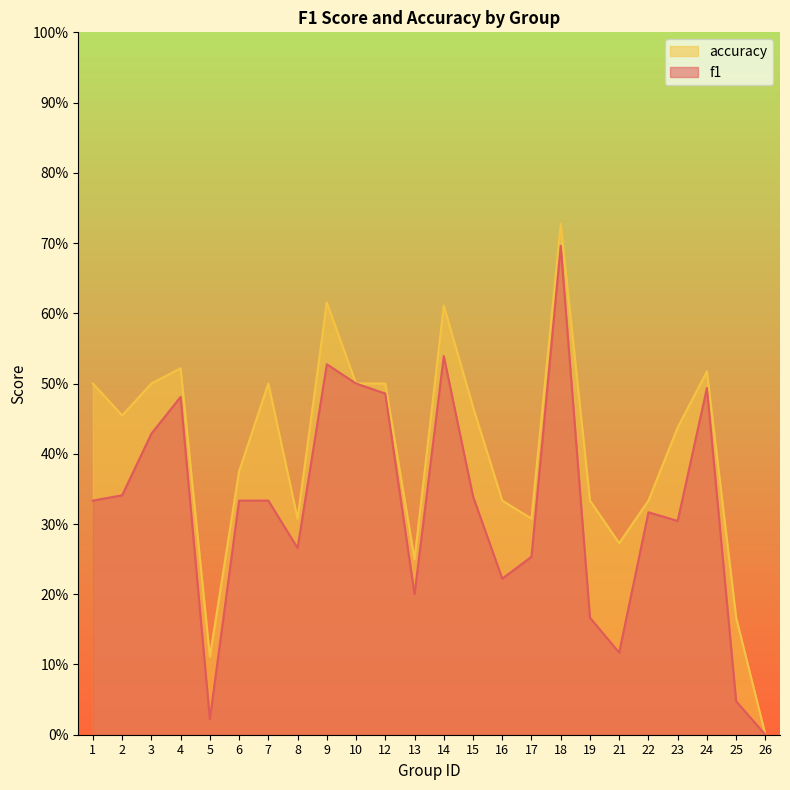

True or false: accuracy has more than 0 interior local peaks.

True